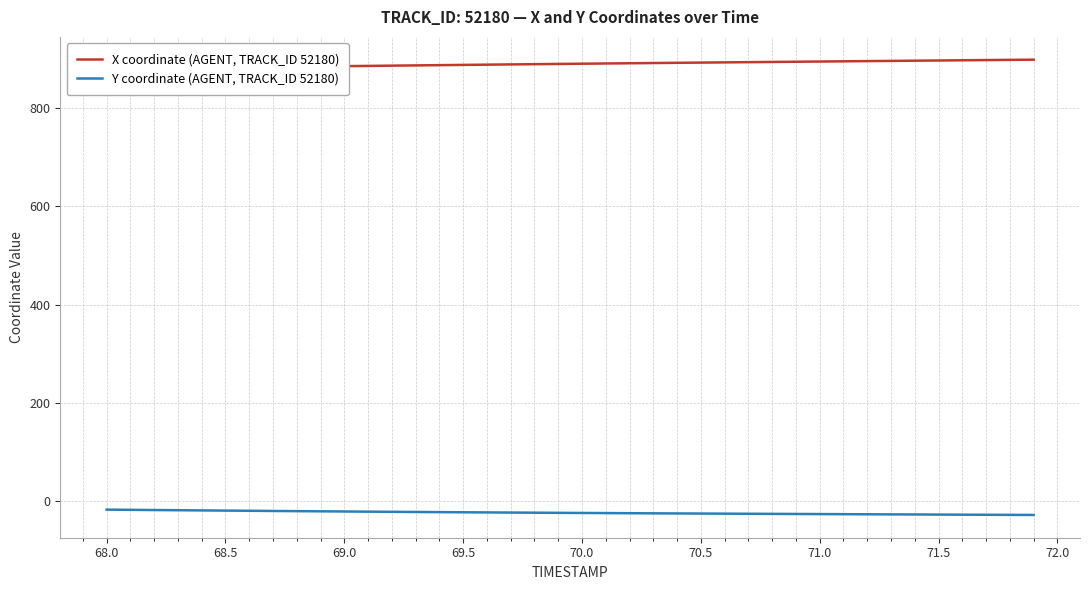

Which series has the largest range (max minus min)?

X coordinate (AGENT, TRACK_ID 52180)